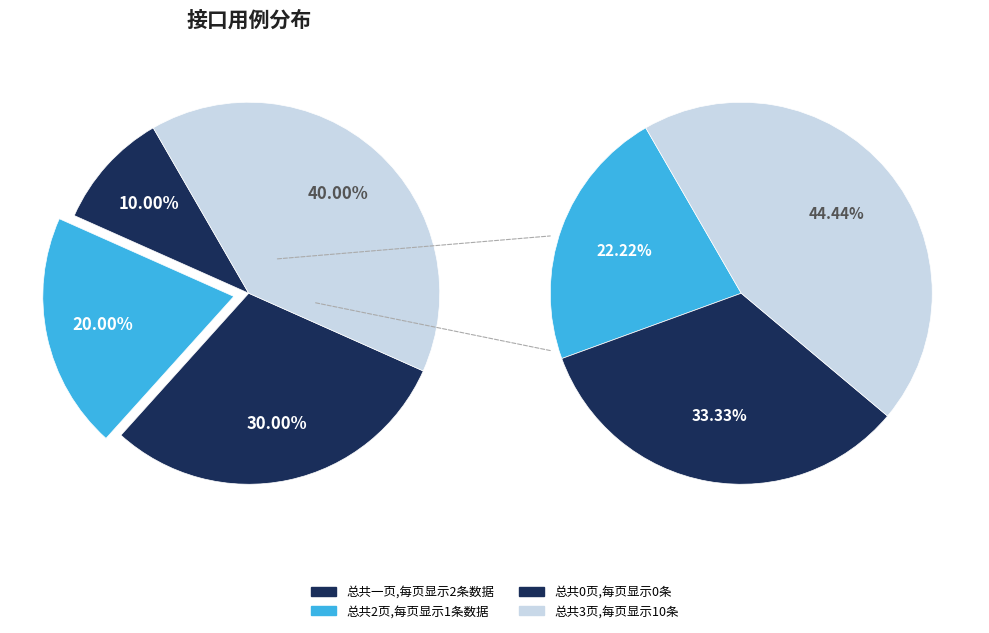

The 总共0页,每页显示0条 slice represents 40% of the pie. True or false?

False